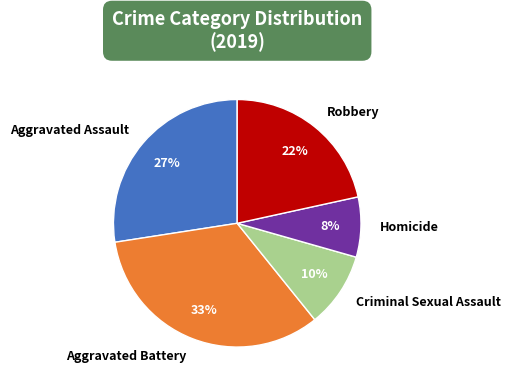

Is the sum of Robbery and Homicide greater than half?

No